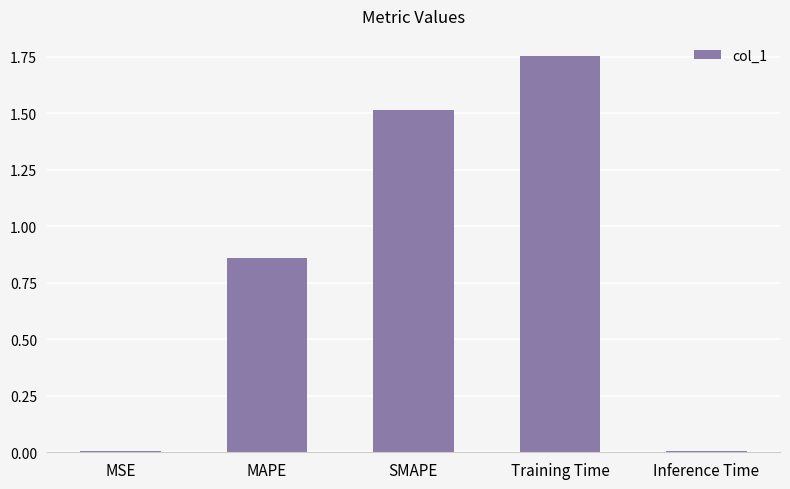

Which has a higher value, Training Time or MSE?

Training Time